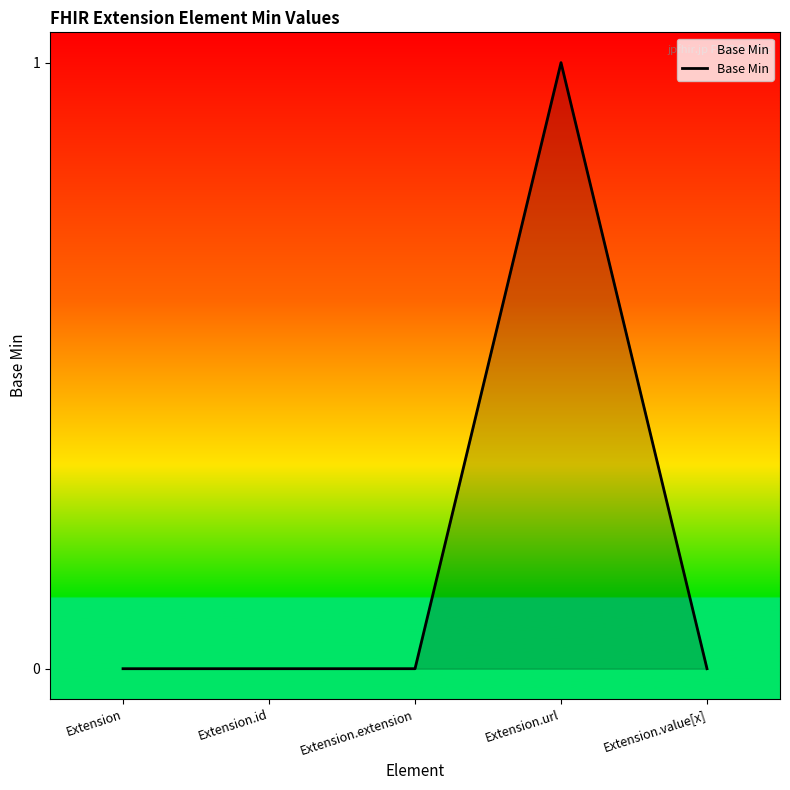

What position from the left is Extension.id?

2